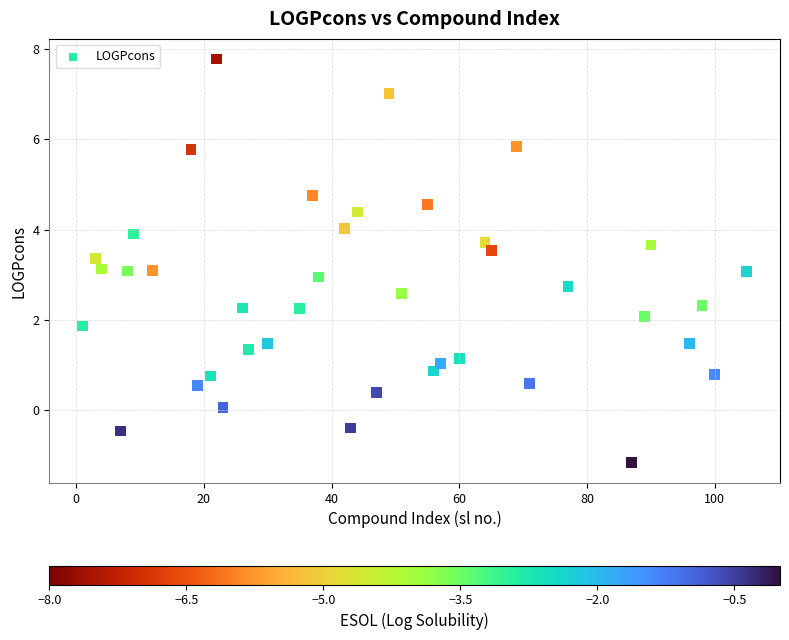

What is the range of X values (max minus min)?

104.0